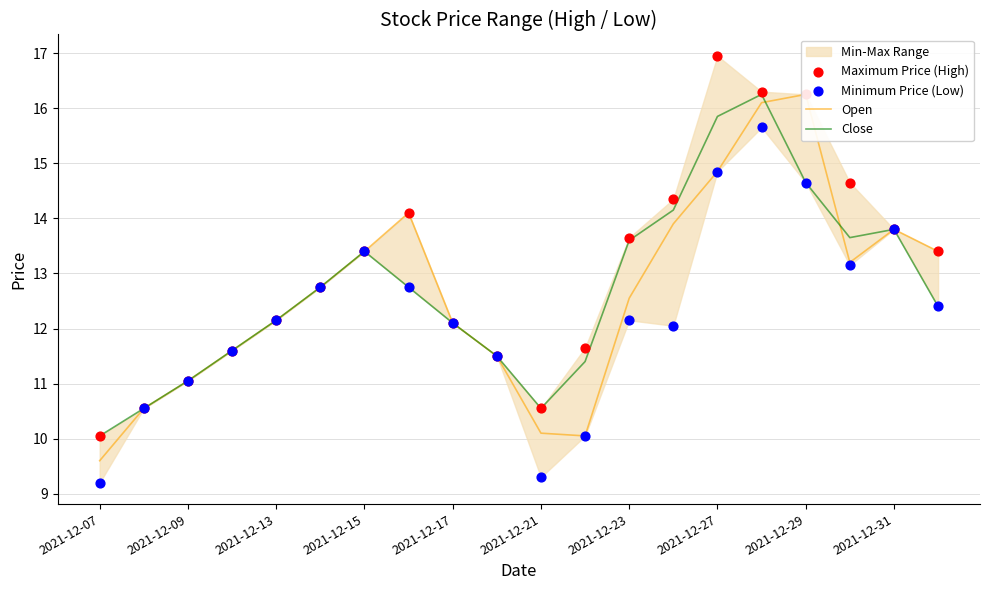

At which category is the sum across all series the highest?

15